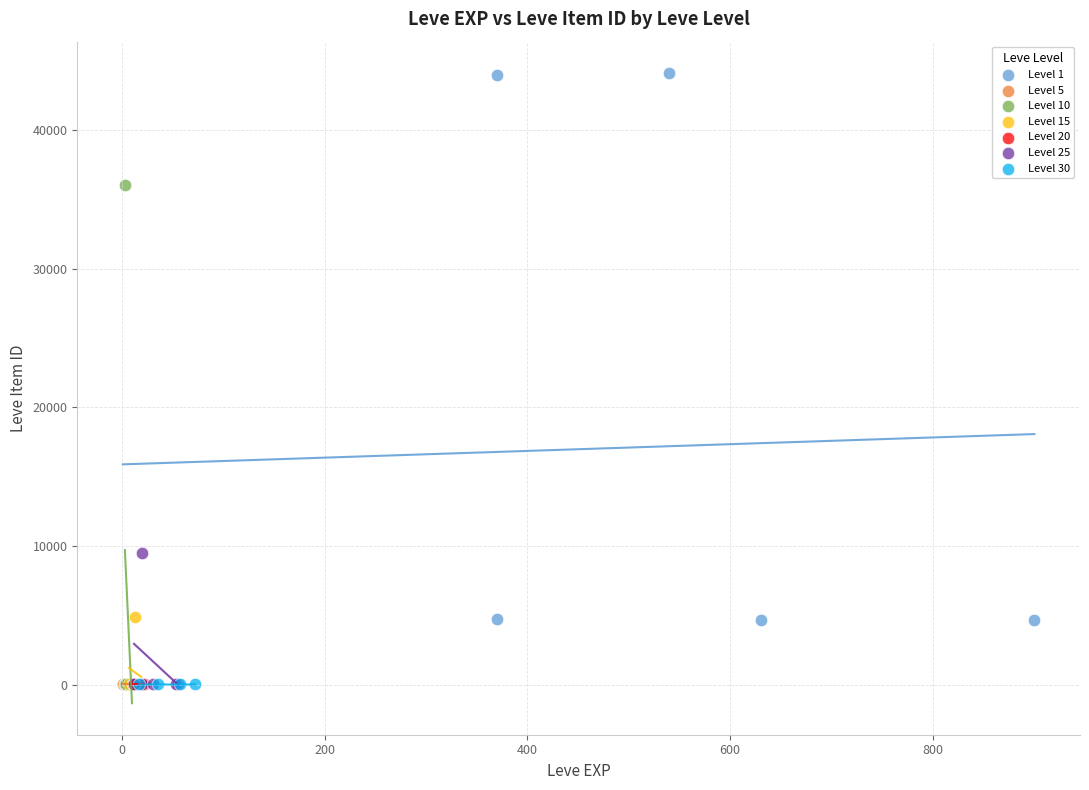

Which series contains the highest Y value?

Level 1